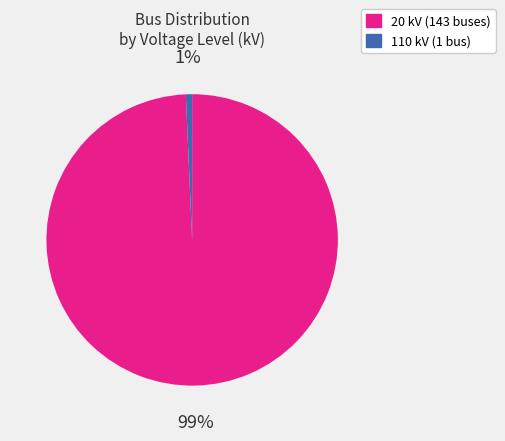

What is the majority slice?

20